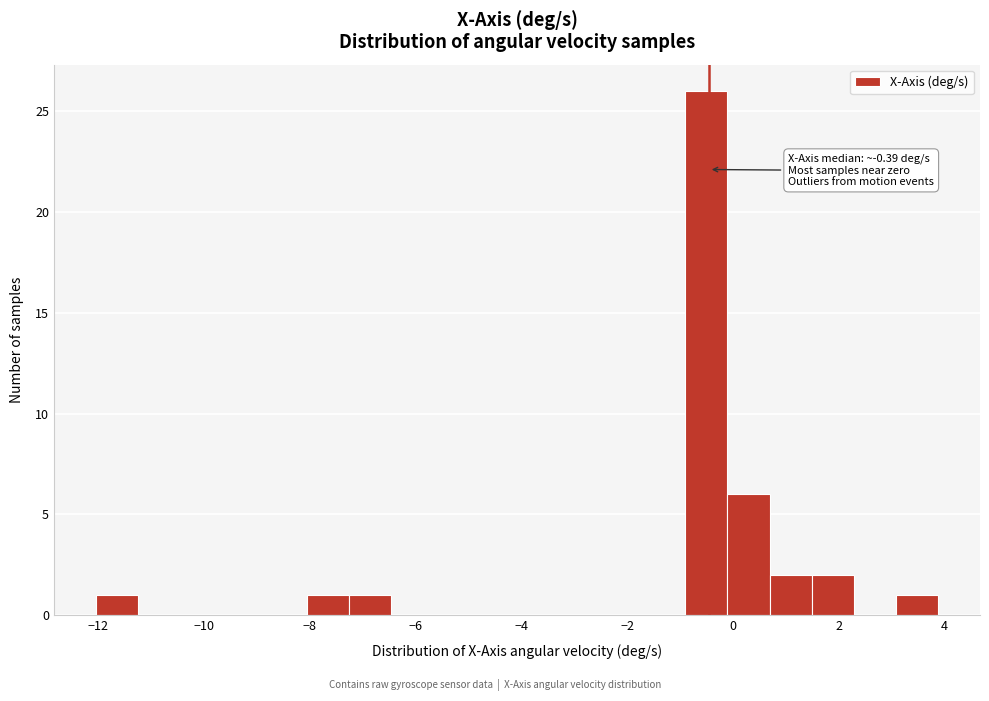

Read against the x-axis, roughly where is the centre of the tallest bar?

-0.4